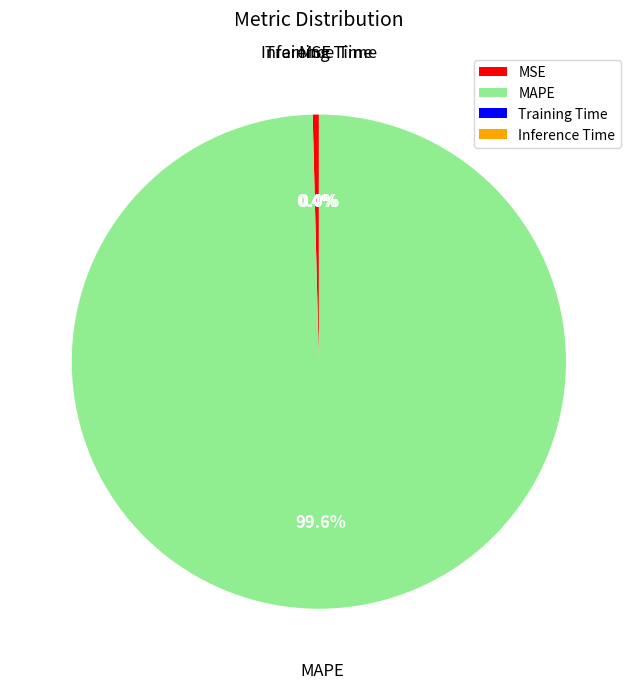

How much of the chart is everything except MSE?

99.6%